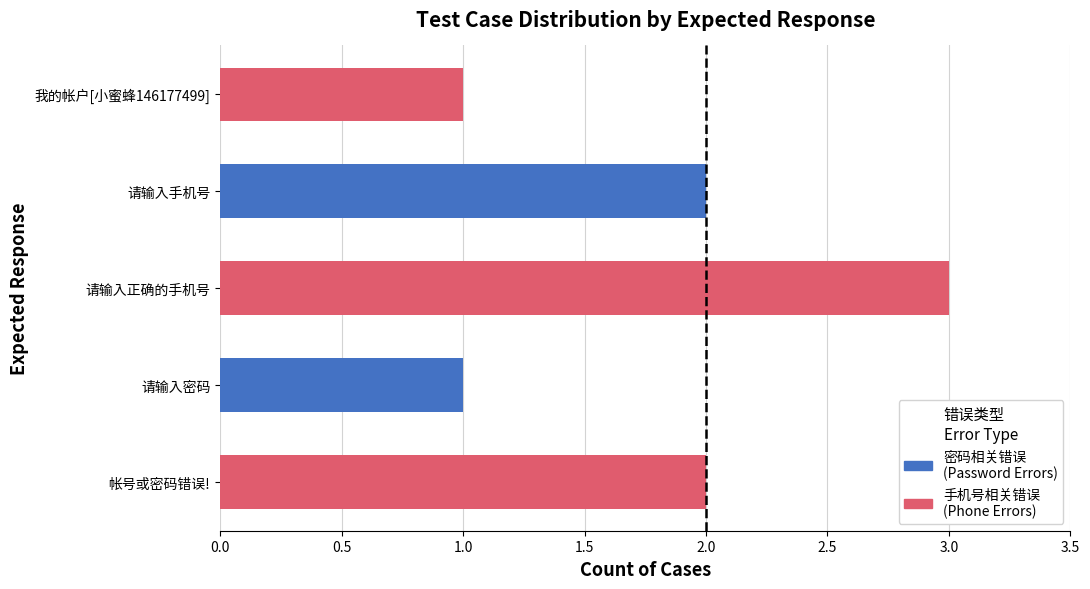

Where is the data nearest to the value 1?

请输入密码